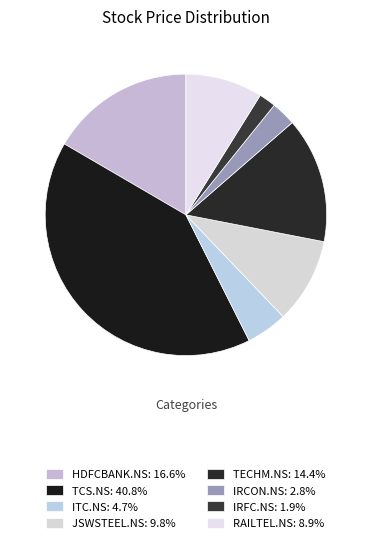

To the nearest percent, what portion does RAILTEL.NS represent?

9%